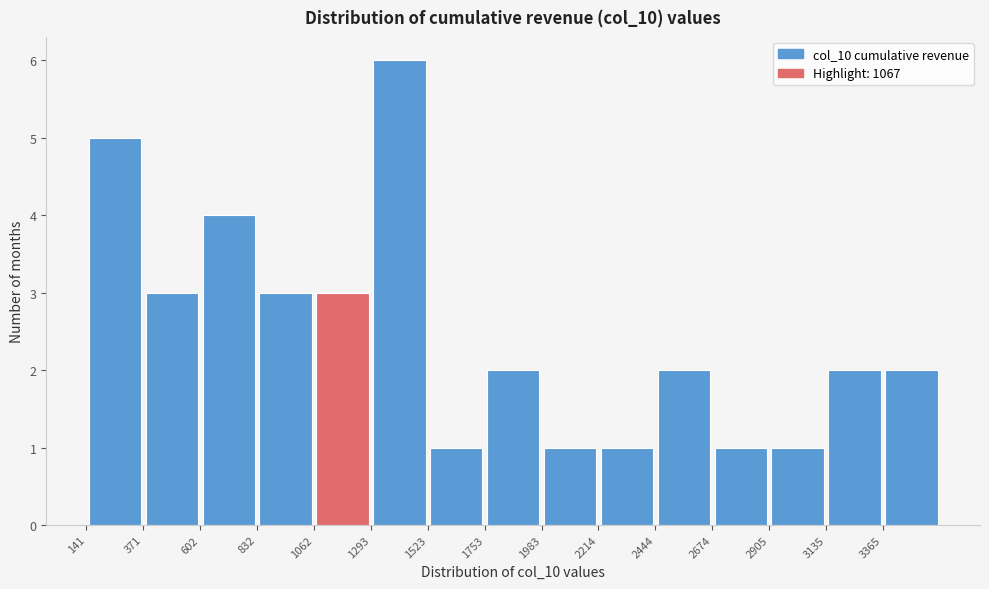

Reading left to right, transcribe this chart: for each bar, give the range it covers on the x-axis and its height. Neither the bar edges nor the heights are printed on the chart, so give them approximately, as read against the axes.

150 to 350: 5
350 to 600: 3
600 to 850: 4
850 to 1050: 3
1050 to 1300: 3
1300 to 1500: 6
1500 to 1750: 1
1750 to 2000: 2
2000 to 2200: 1
2200 to 2450: 1
2450 to 2650: 2
2650 to 2900: 1
2900 to 3150: 1
3150 to 3350: 2
3350 to 3600: 2